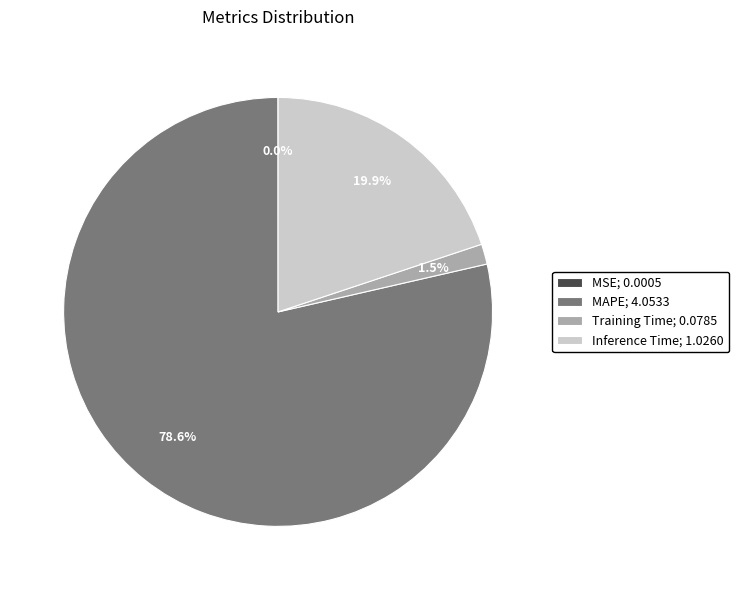

Is the sum of Training Time; 0.0785 and Inference Time; 1.0260 greater than half?

No